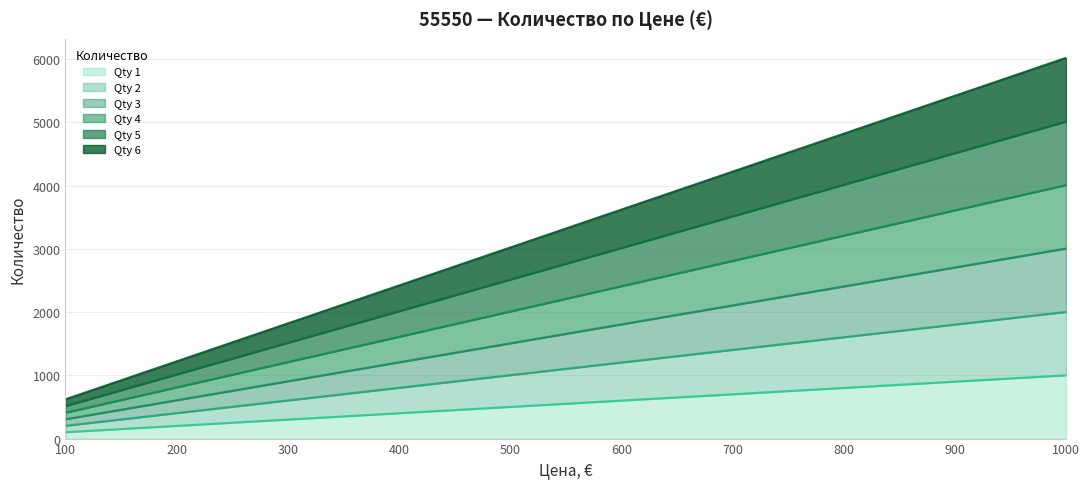

What is the difference between the highest and lowest values at 500?

2520